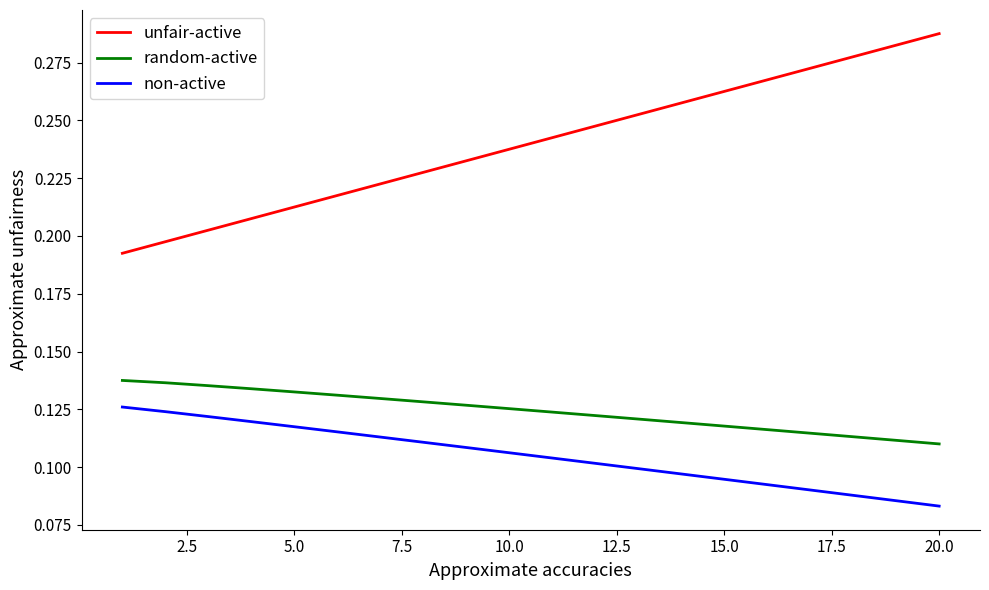

Which series has the largest total across all categories?

unfair-active